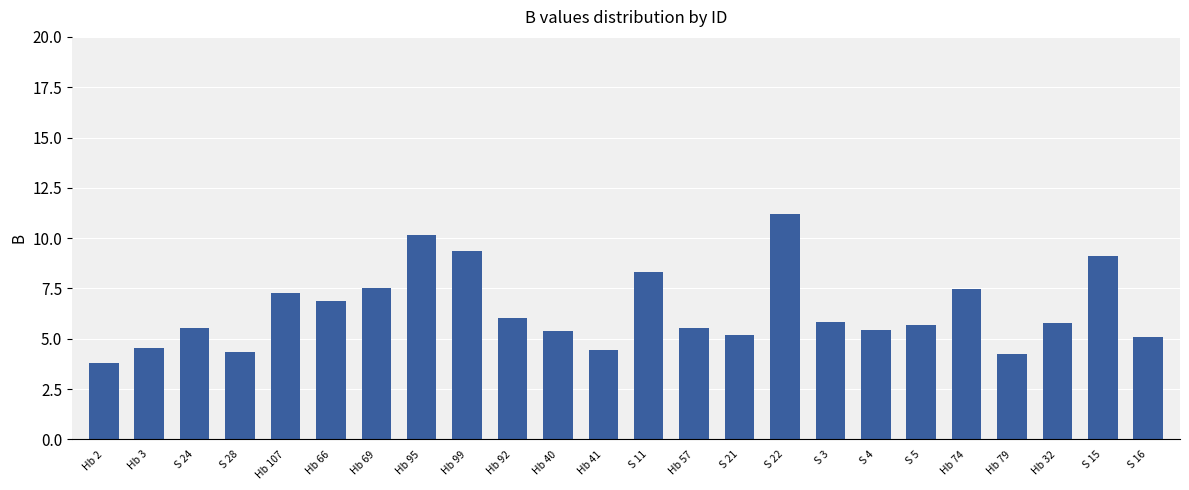

What is the smallest value displayed?

3.8